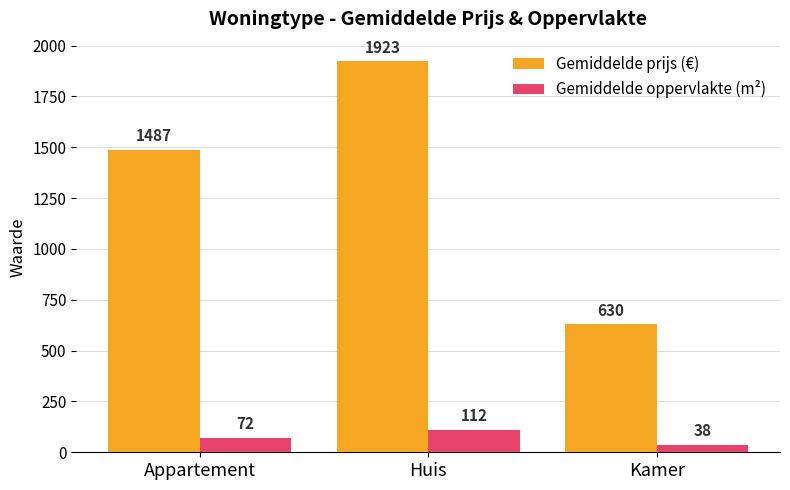

List the series in order of their overall mean, highest first.

Gemiddelde prijs (€), Gemiddelde oppervlakte (m²)